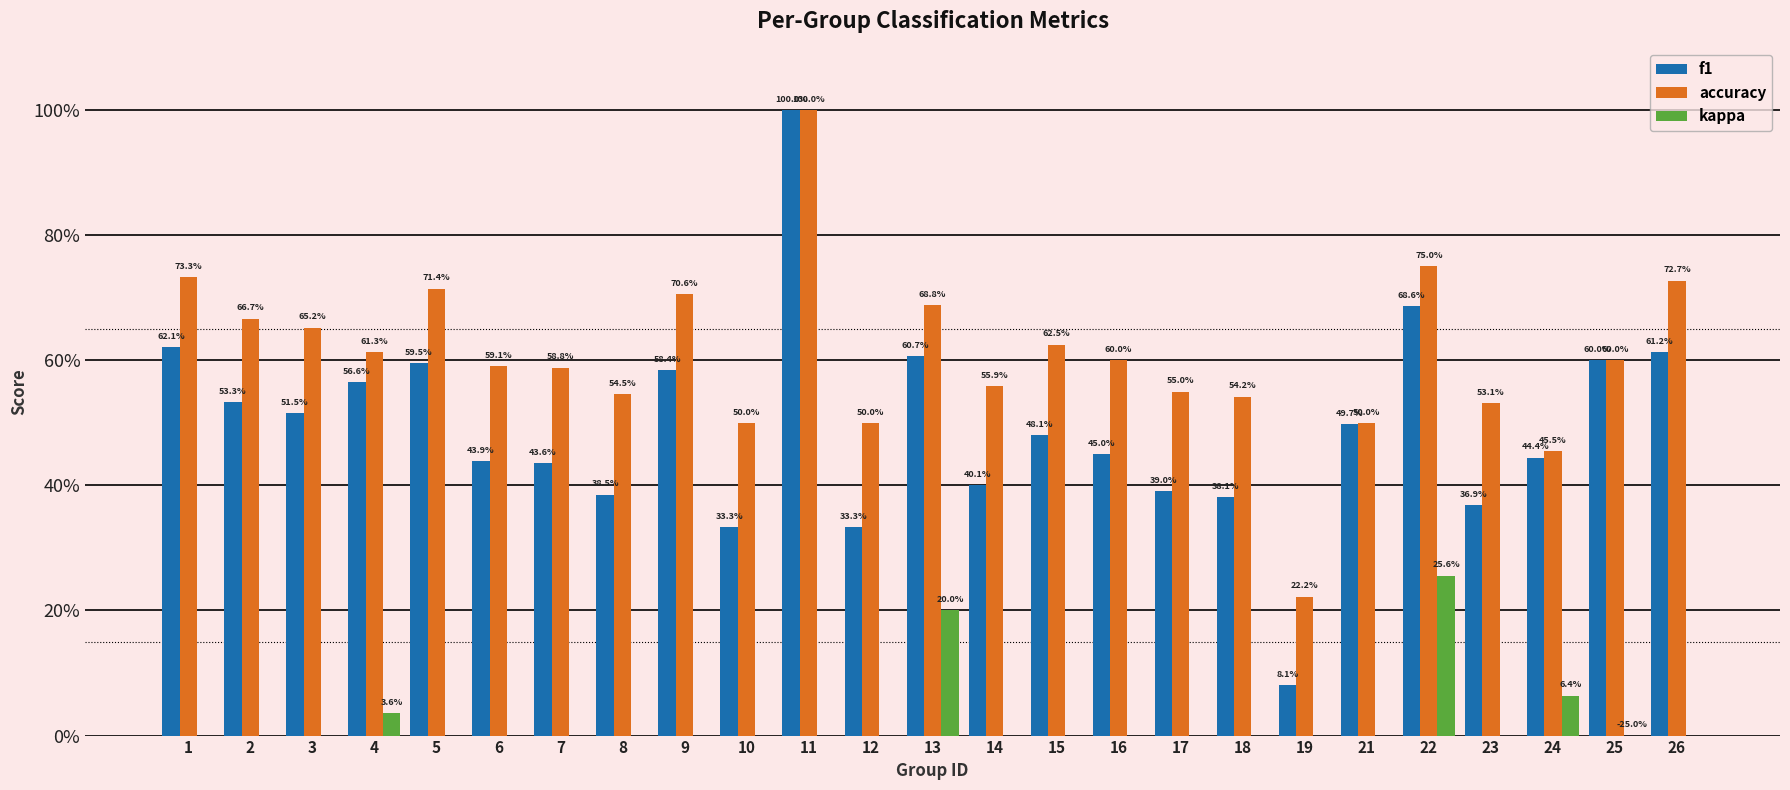

What is the sum of the accuracy values at 24 and 12?

1.0